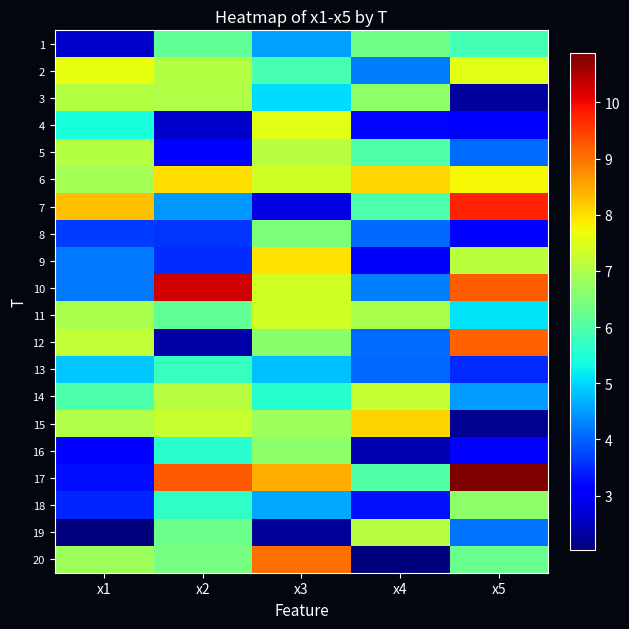

How many distinct data groups are displayed?

20